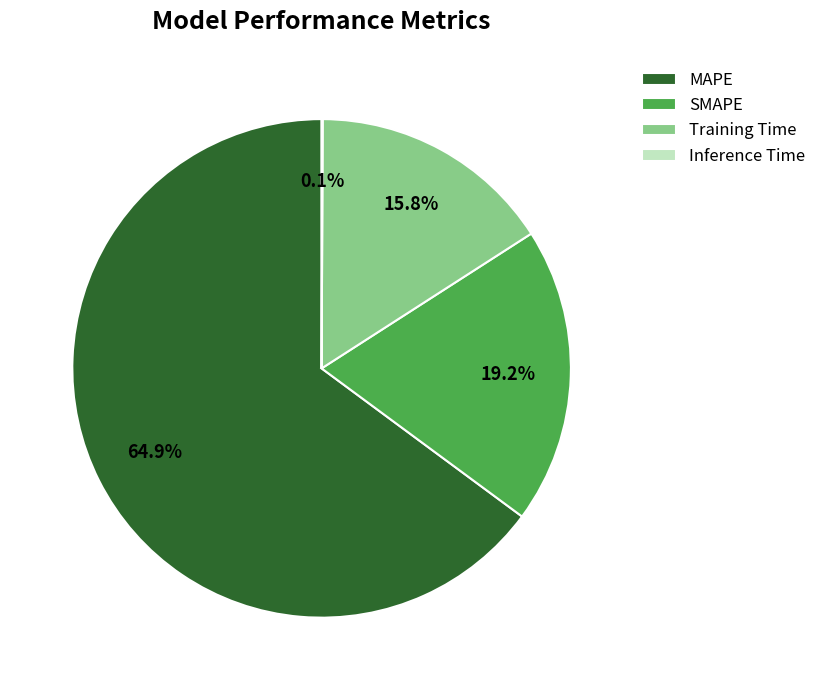

Which has a higher value, Training Time or SMAPE?

SMAPE